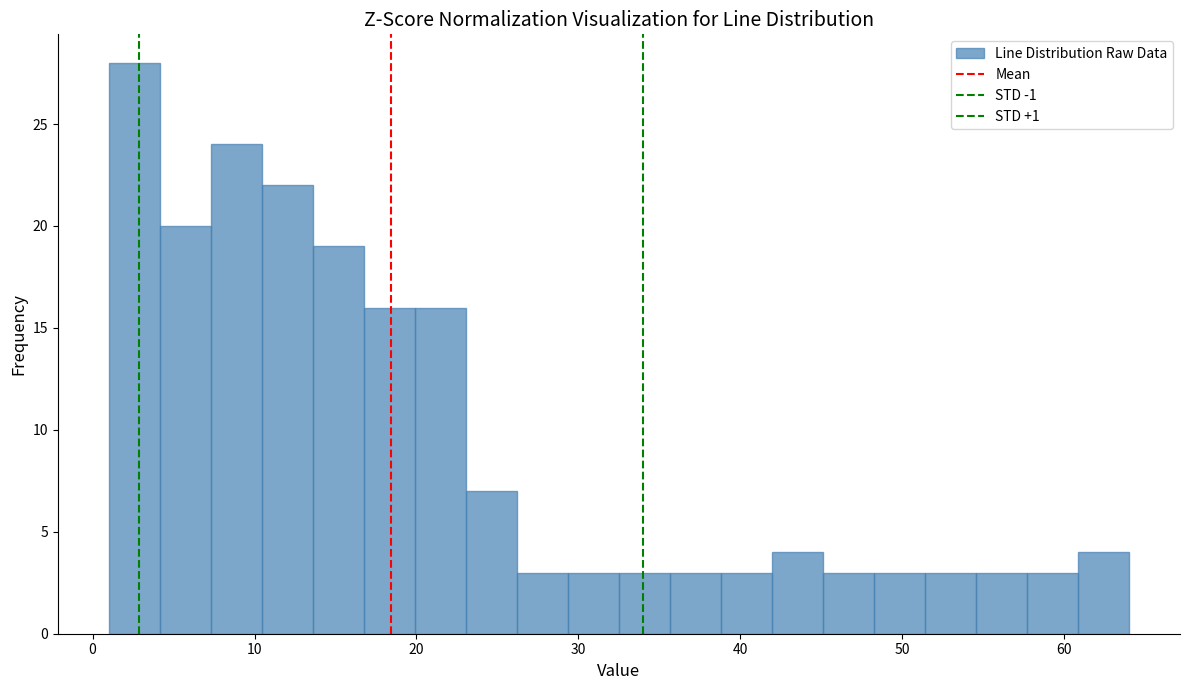

Around what value on the x-axis is the tallest bar? Give the approximate position of its centre, as read against the axis.

3